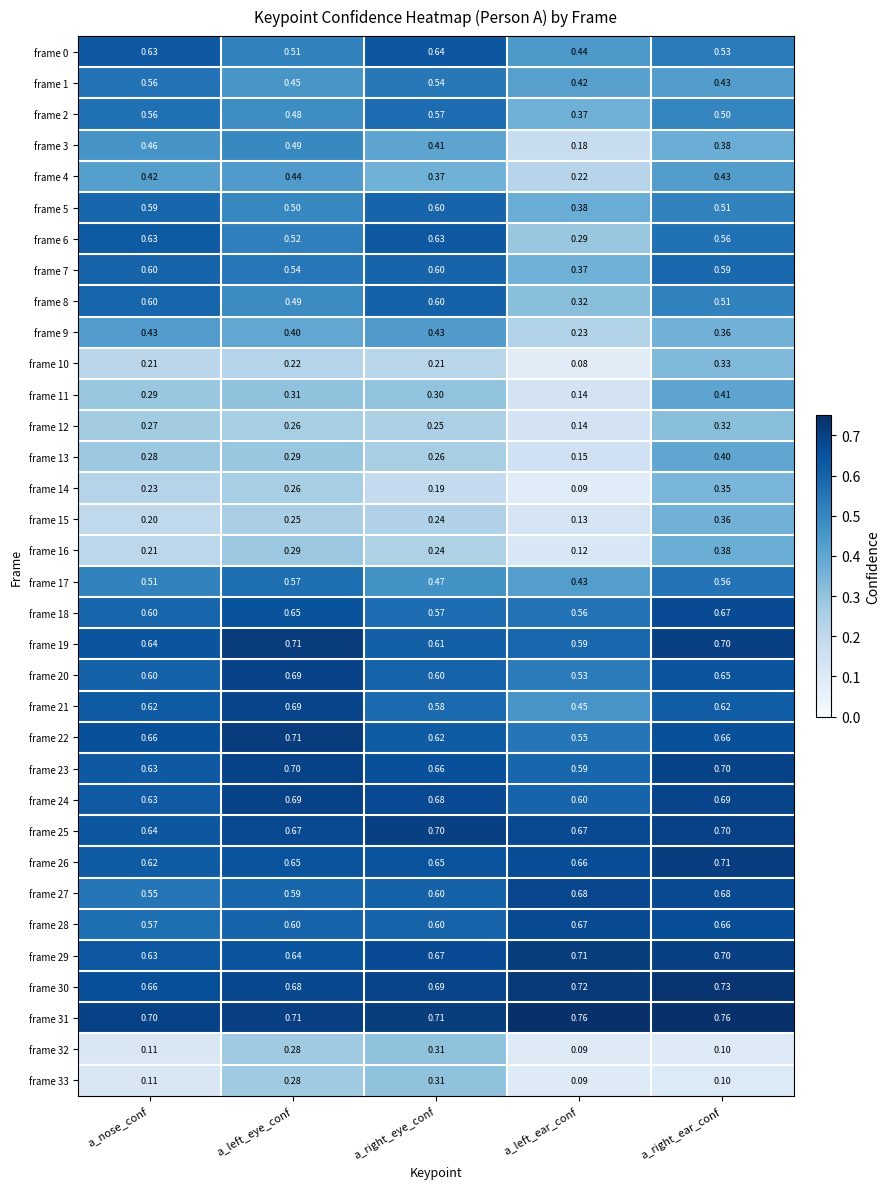

List the labels in order of frame 15 value, largest first.

a_right_ear_conf, a_left_eye_conf, a_right_eye_conf, a_nose_conf, a_left_ear_conf